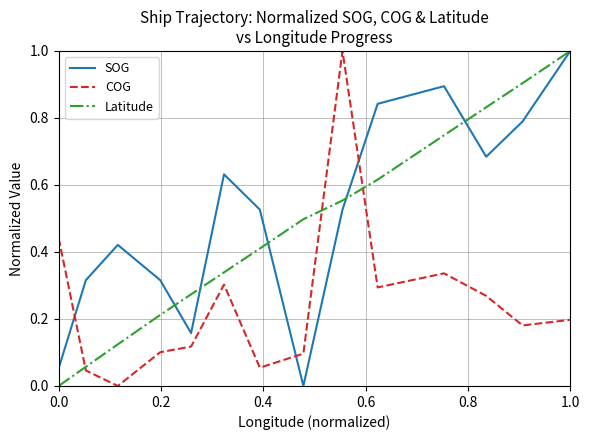

True or false: Latitude has a value of 0.5 at 0.0.

False